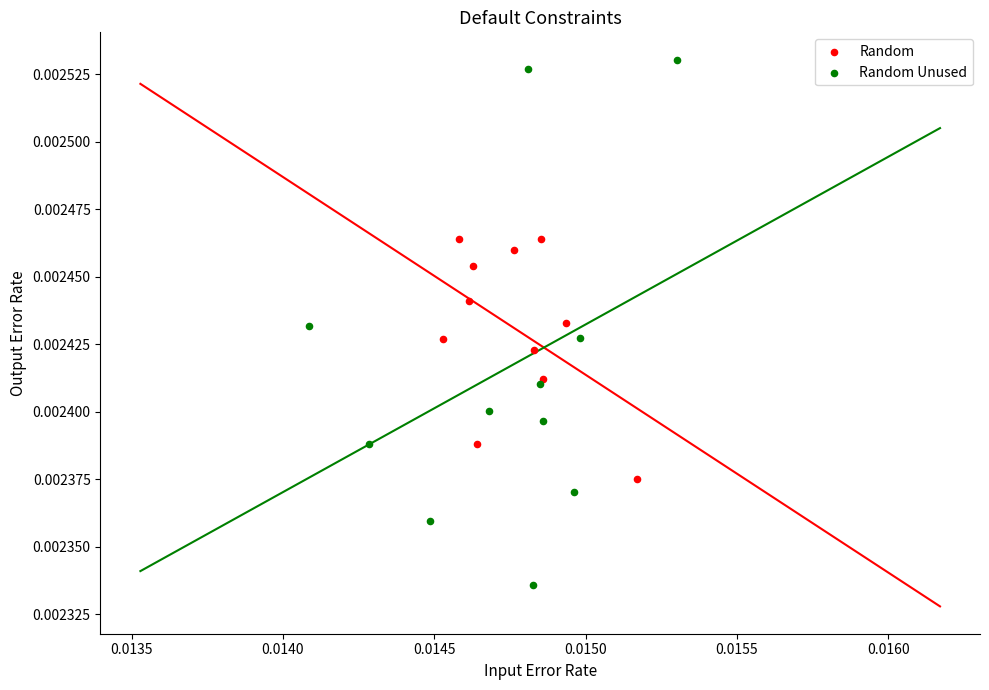

Which series contains the highest Y value?

Random Unused